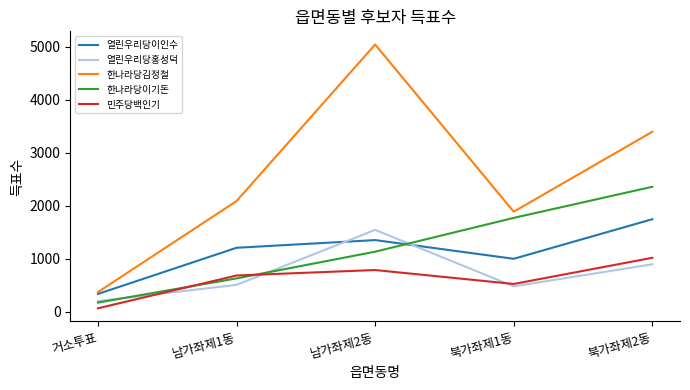

Which category has the lowest value in the 열린우리당이인수 series?

거소투표